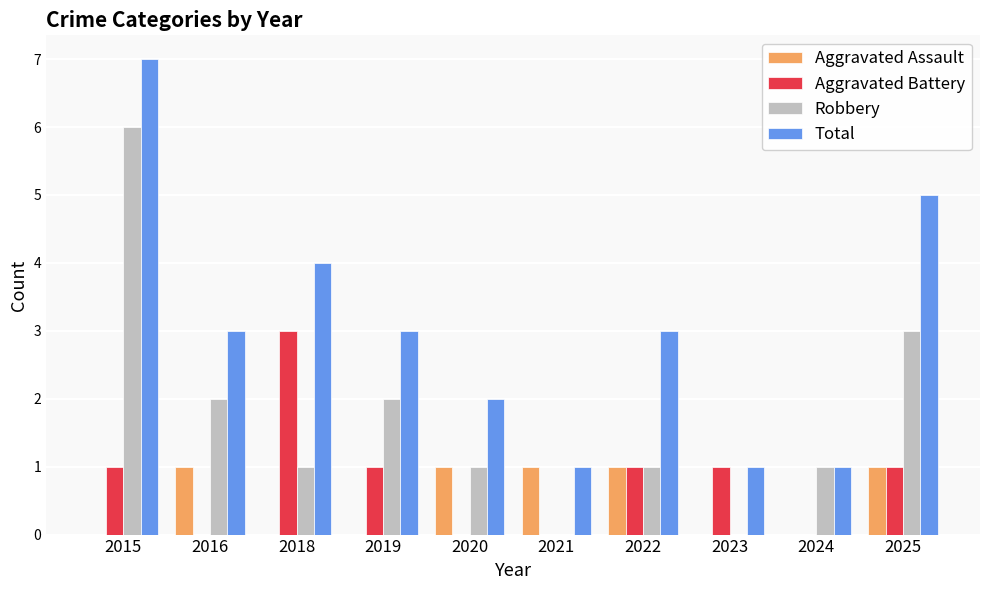

Which series has the largest total across all categories?

Total